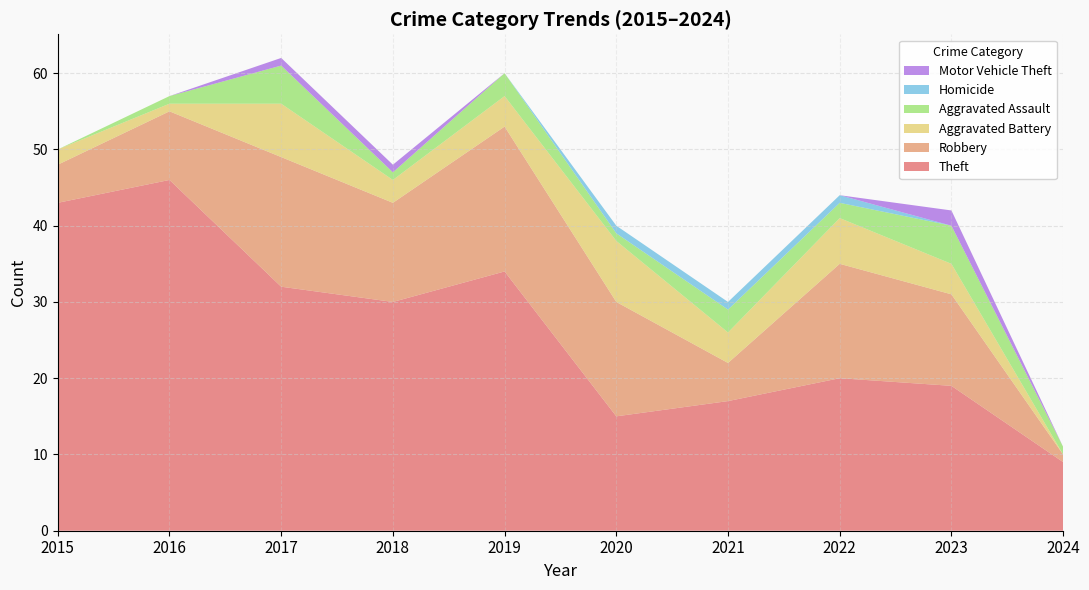

Reading right to left, extract all data points from this chart.

Theft: 9	19	20	17	15	34	30	32	46	43
Robbery: 1	12	15	5	15	19	13	17	9	5
Aggravated Battery: 0	4	6	4	8	4	3	7	1	2
Aggravated Assault: 1	5	2	3	1	3	1	5	1	0
Homicide: 0	0	1	1	1	0	0	0	0	0
Motor Vehicle Theft: 0	2	0	0	0	0	1	1	0	0